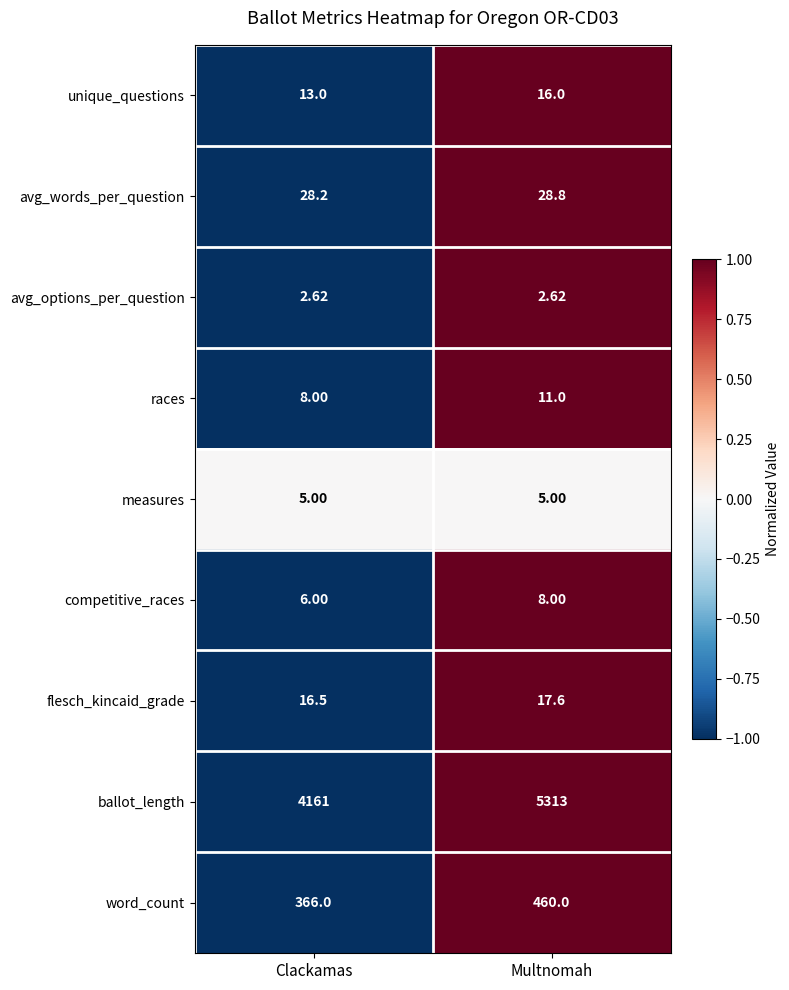

List the labels in order of races value, smallest first.

Clackamas, Multnomah